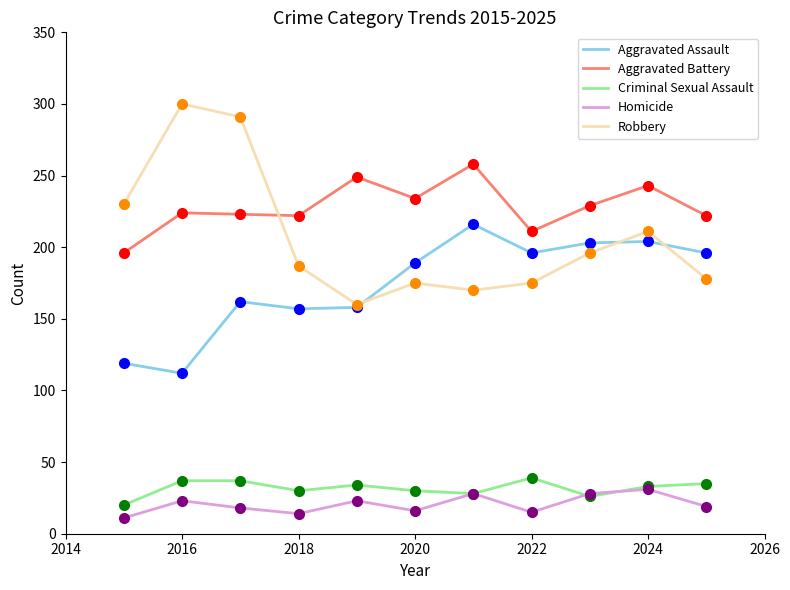

What is the minimum value for Robbery?

160